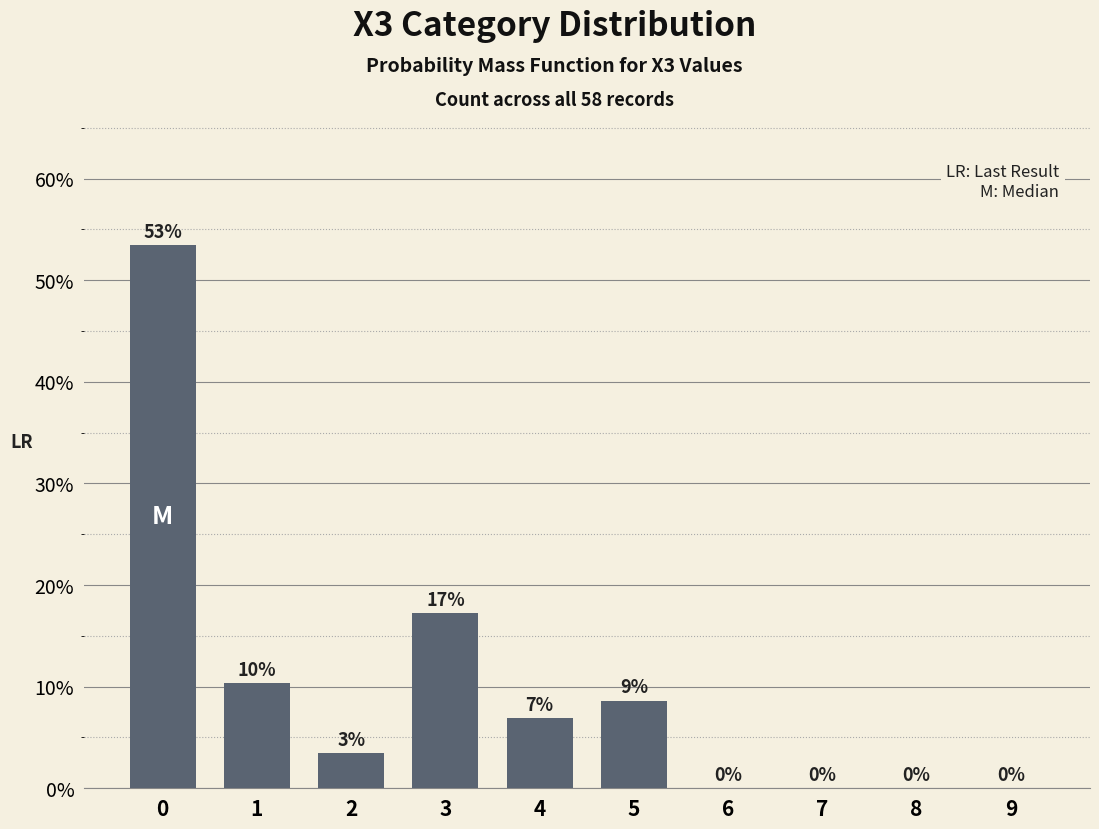

Between 4 and 9, which is larger?

4